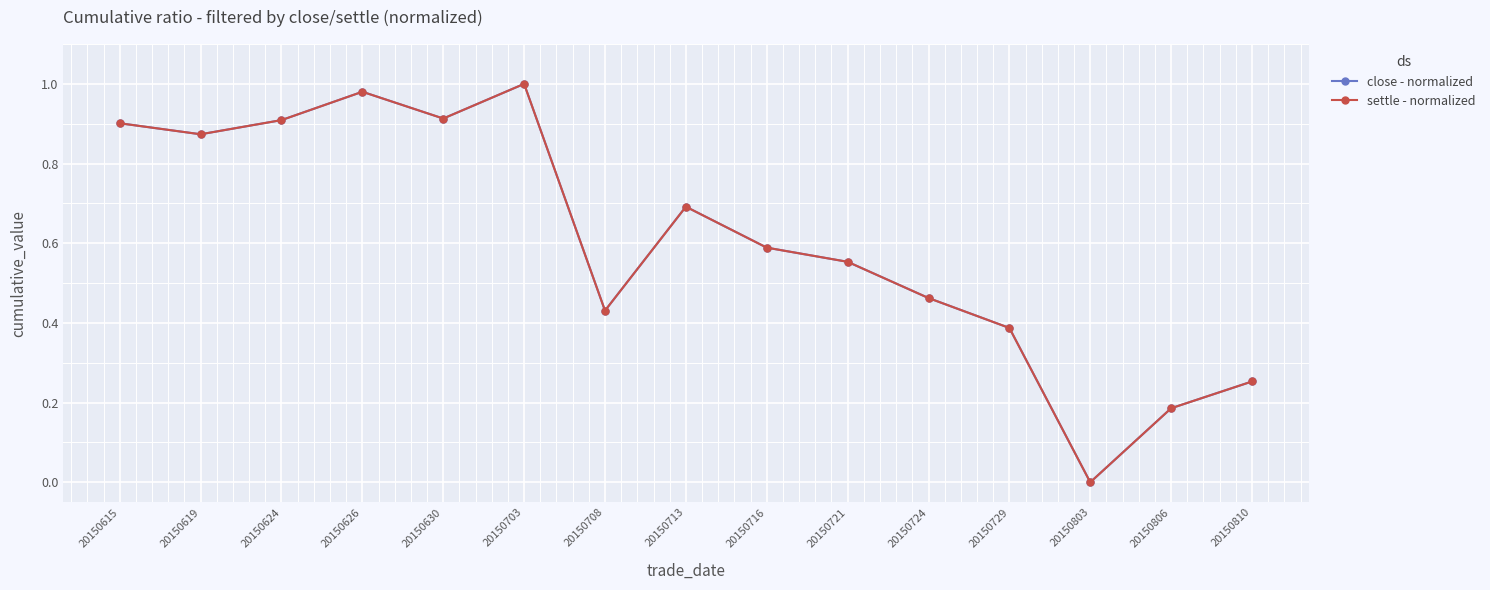

Is this an area chart (filled region under the line)?

No